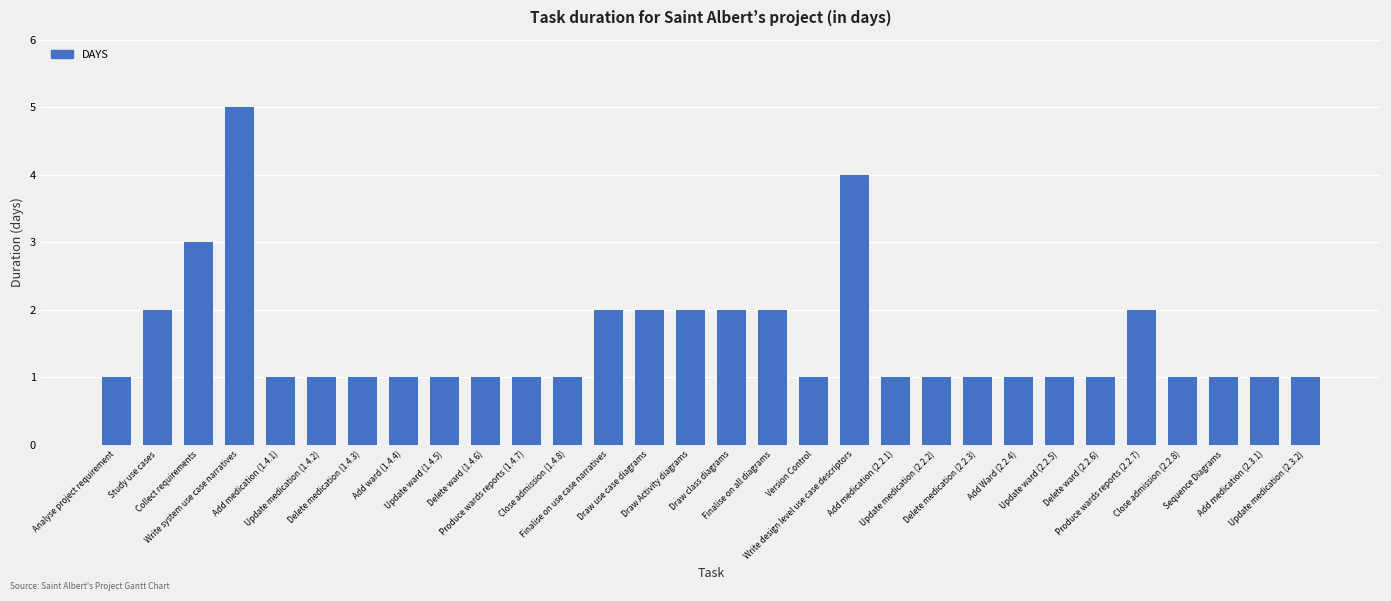

Count the values in the range 1 to 2.

27